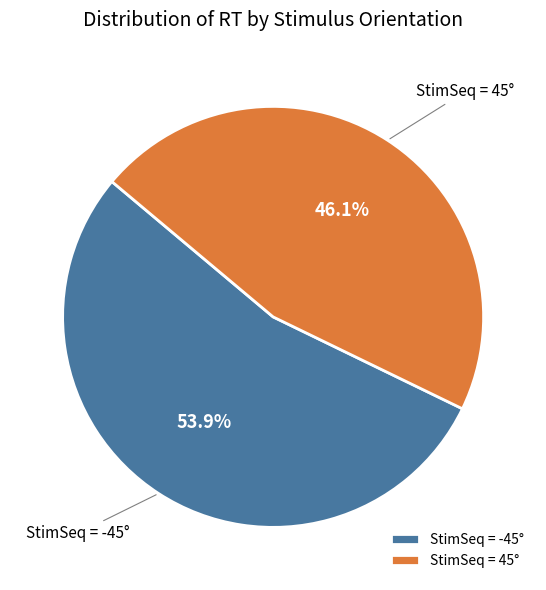

To the nearest percent, what is the difference between the largest and smallest slice percentages?

8%